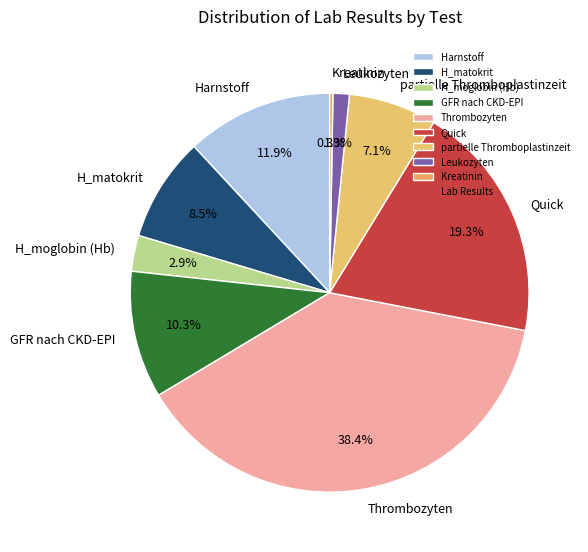

Is there a majority slice in this chart?

No